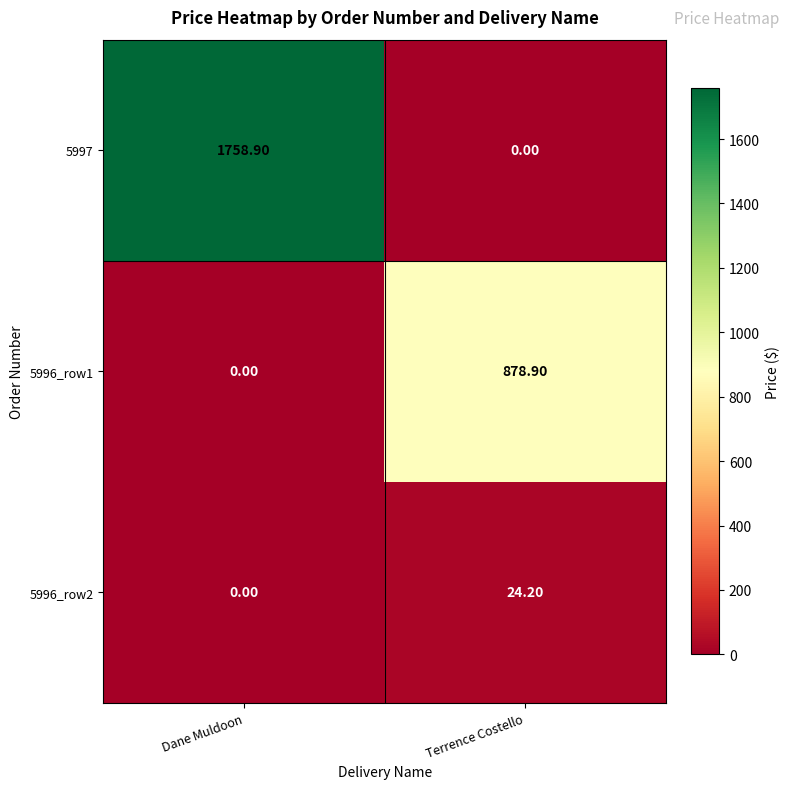

What is the total value across all series at Dane Muldoon?

1758.9